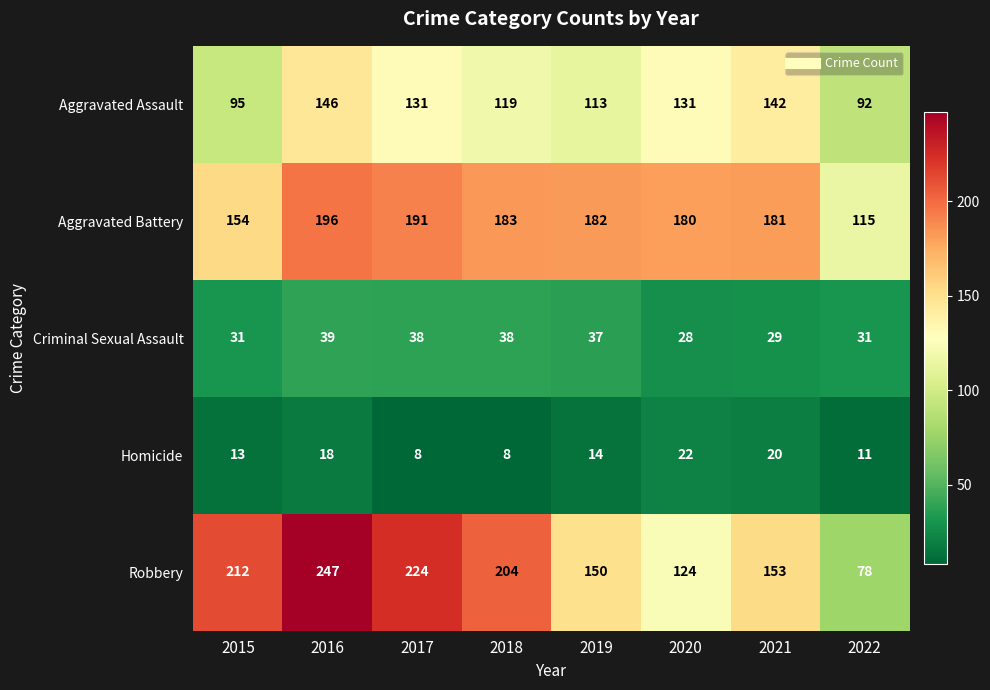

At which label is Aggravated Battery closest to 155?

2015